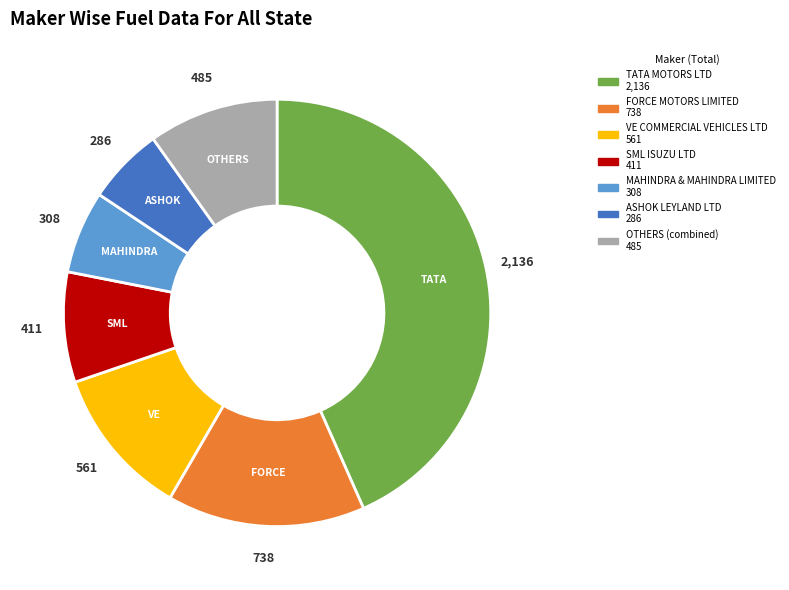

Is there any slice that represents more than half of the pie?

No